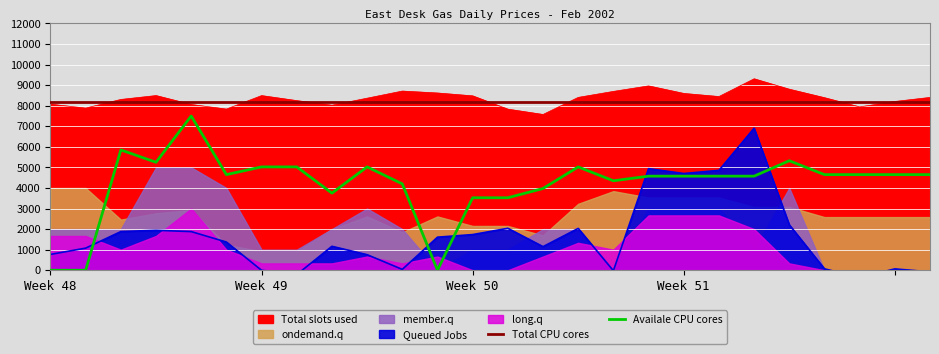

What is the value of the Total CPU cores point at the 3rd from the left?

8200